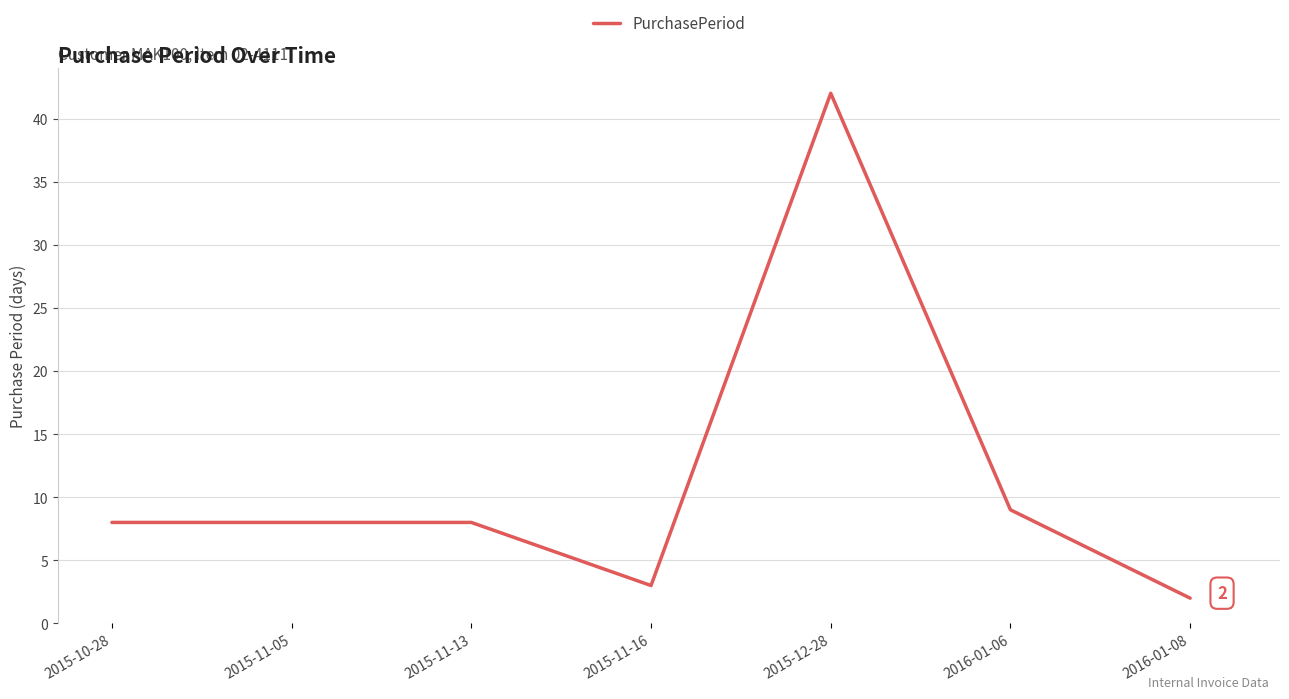

The value at 2015-11-13 is 4. True or false?

False